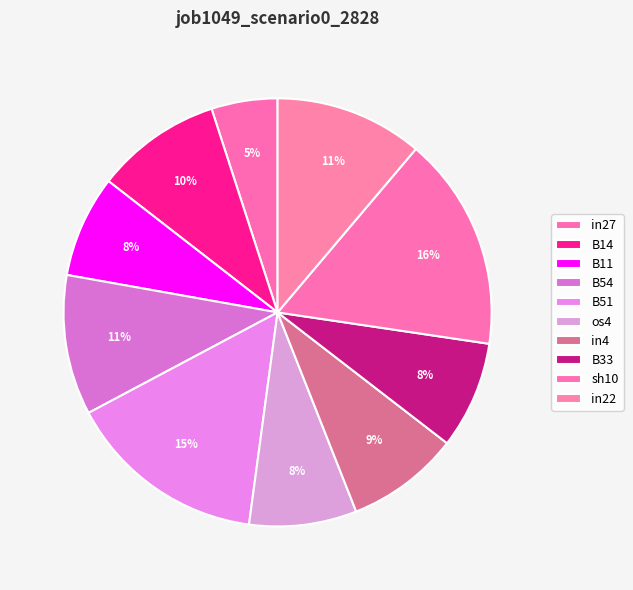

Between sh10 and in27, which is larger?

sh10